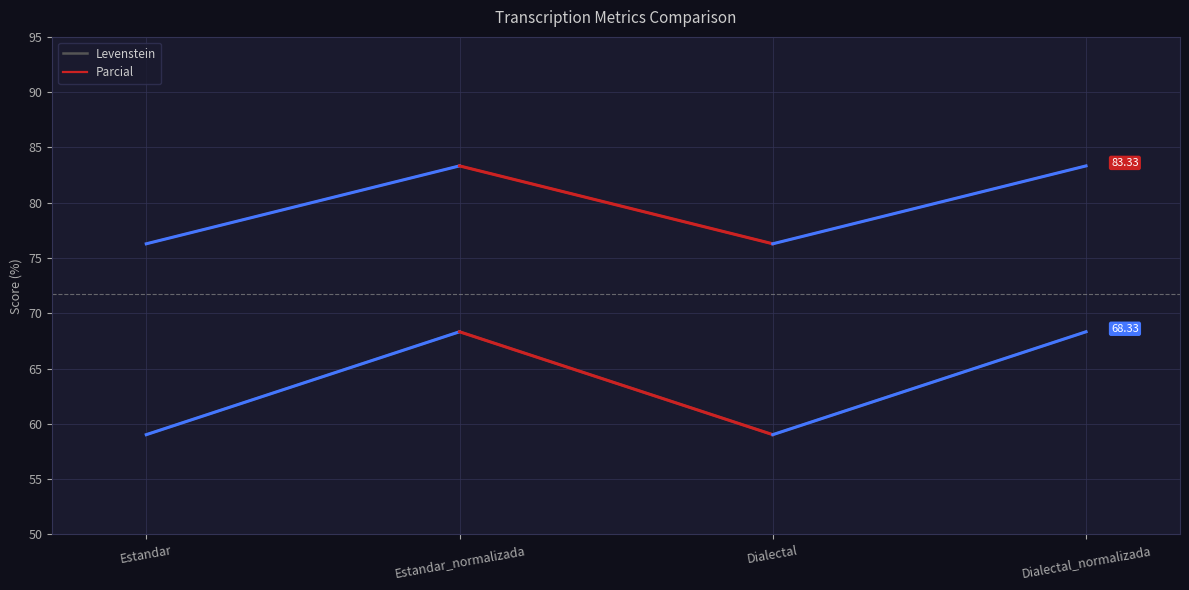

Reading left to right, extract all data points from this chart.

Levenstein: Estandar=59.0	Estandar_normalizada=68.3	Dialectal=59.0	Dialectal_normalizada=68.3
Parcial: Estandar=76.3	Estandar_normalizada=83.3	Dialectal=76.3	Dialectal_normalizada=83.3